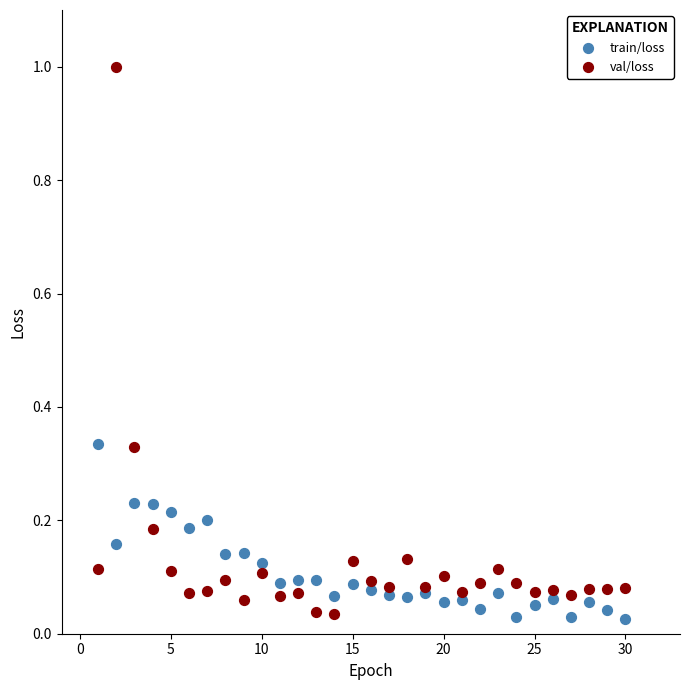

Which series has the widest spread of Y values?

val/loss